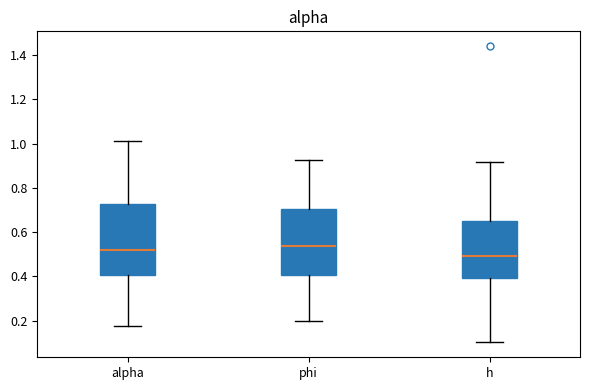

Comparing the boxes themselves (not the whiskers), which one is the tallest?

alpha